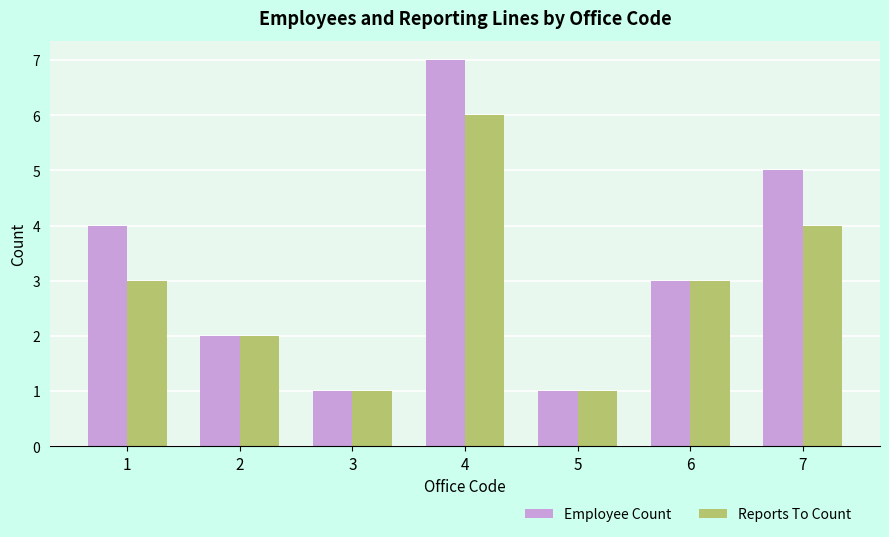

List the series in order of their peak value, lowest first.

Reports To Count, Employee Count